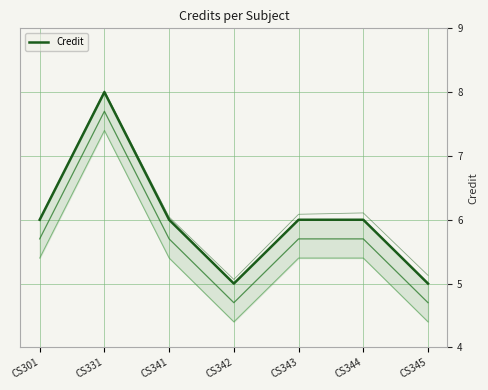

What is the ratio of the value at CS341 to the value at CS345?

1.2